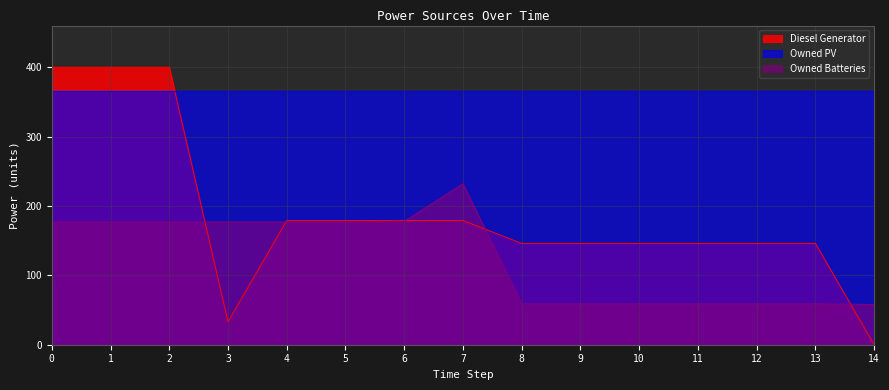

The value of Diesel Generator at 1 is 400. True or false?

True